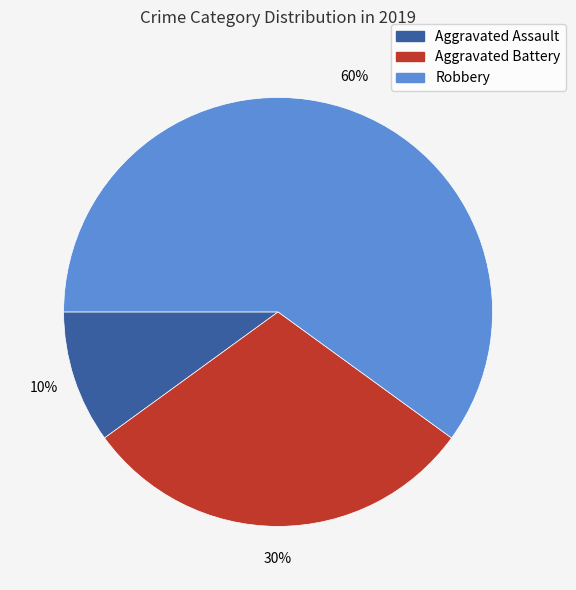

Which slice represents more than half of the pie?

Robbery